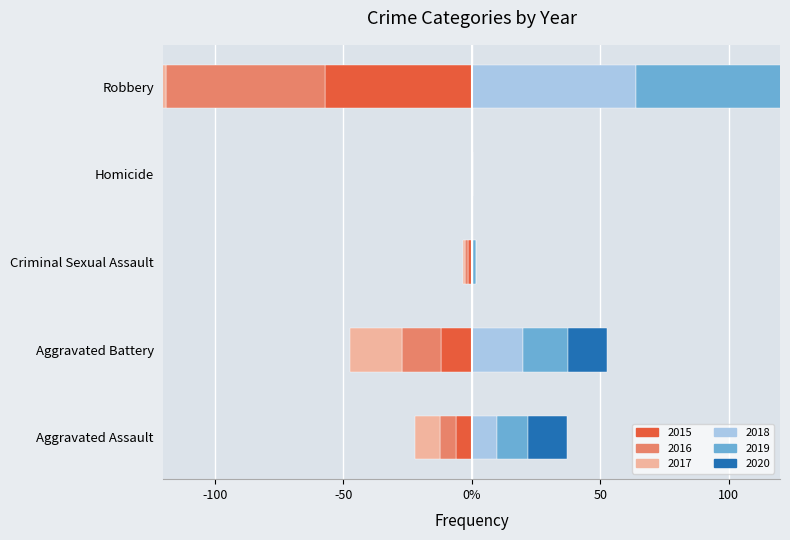

At which label does 2020 reach its minimum?

Criminal Sexual Assault